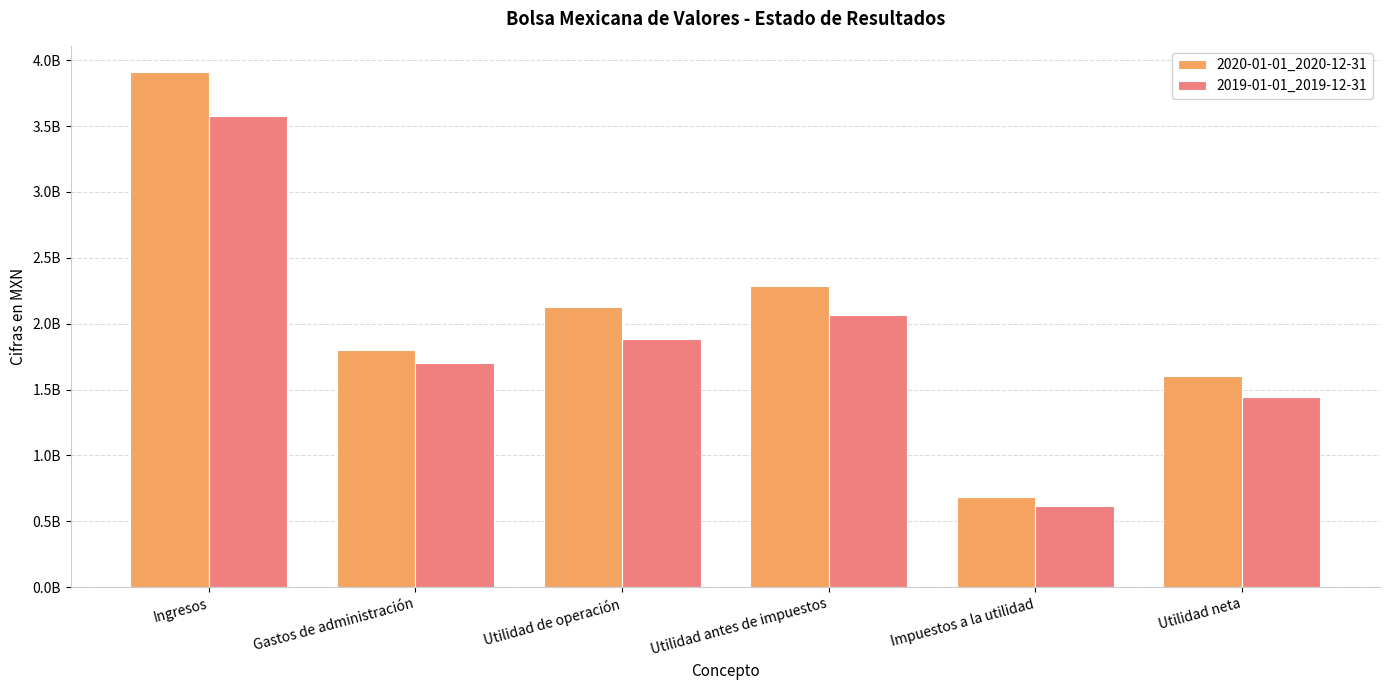

What is the value of the 2020-01-01_2020-12-31 bar at the 2nd from the left?

1799214000